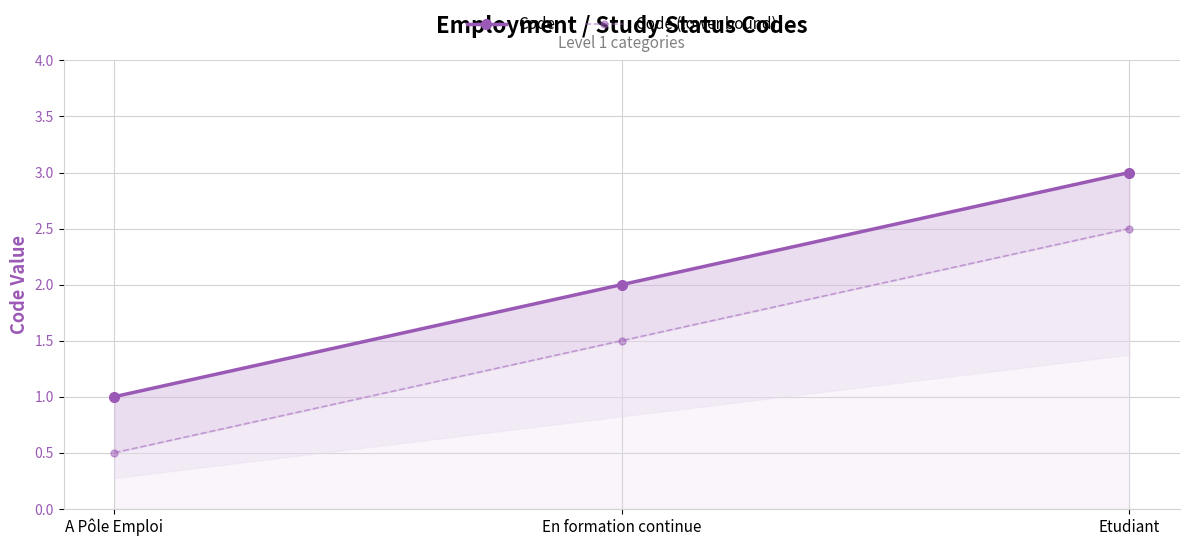

What is the label of the 3rd point from the right?

A Pôle Emploi